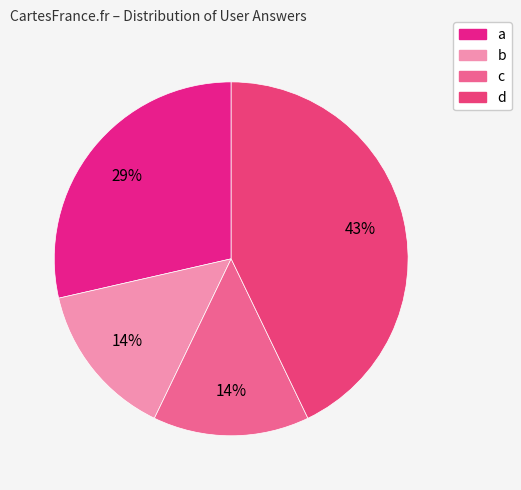

Is it true that b is 14% of the pie?

True